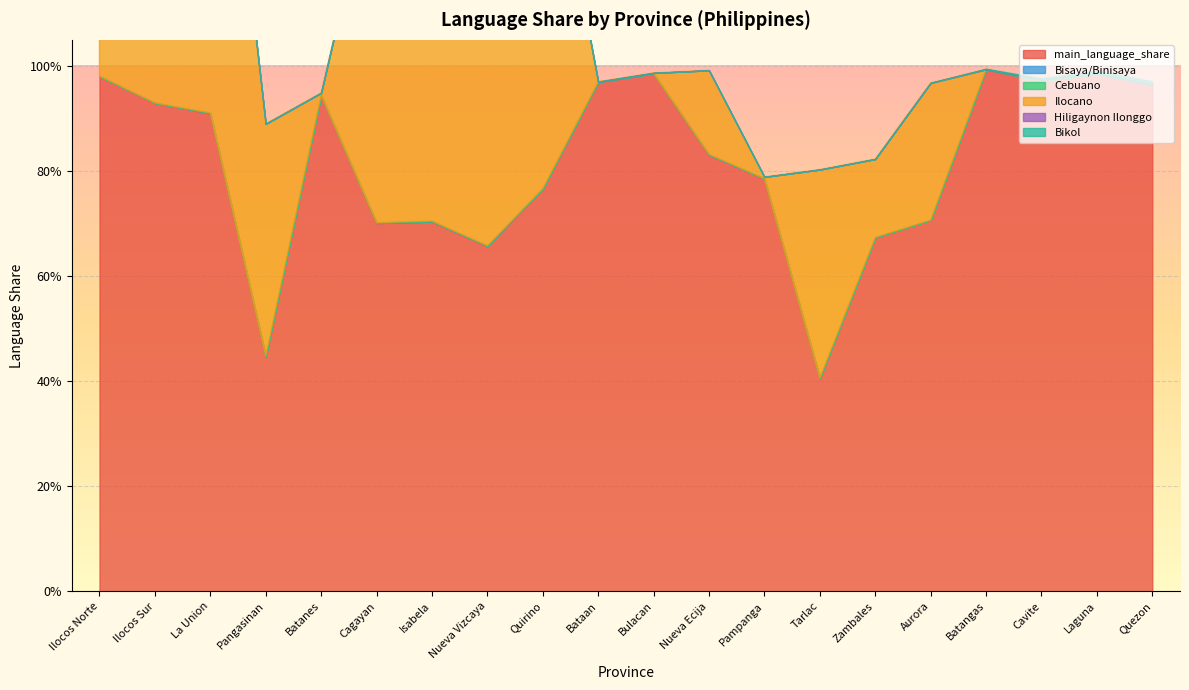

At how many categories does at least one series exceed 0?

20